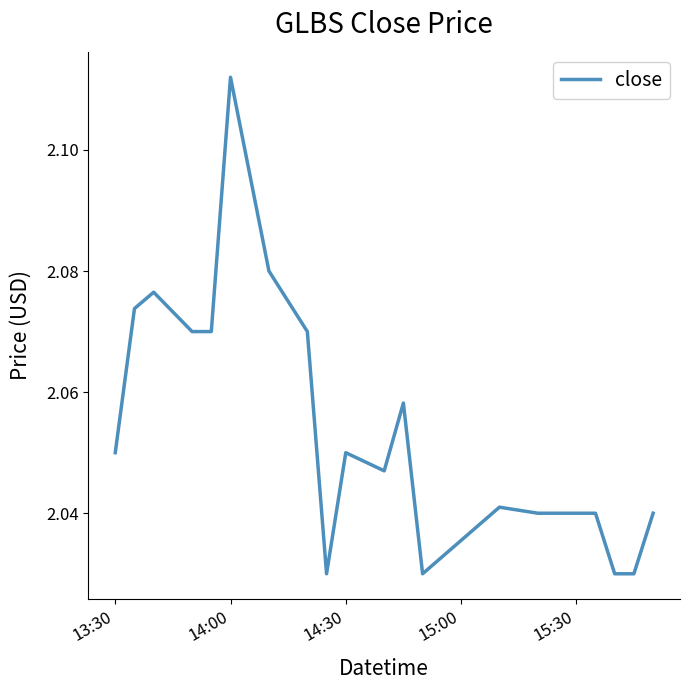

Reading right to left, transcribe all the data shown in this chart.

2.0	2.0	2.0	2.0	2.0	2.0	2.0	2.0	2.1	2.0	2.0	2.0	2.1	2.1	2.1	2.1	2.1	2.1	2.1	2.0